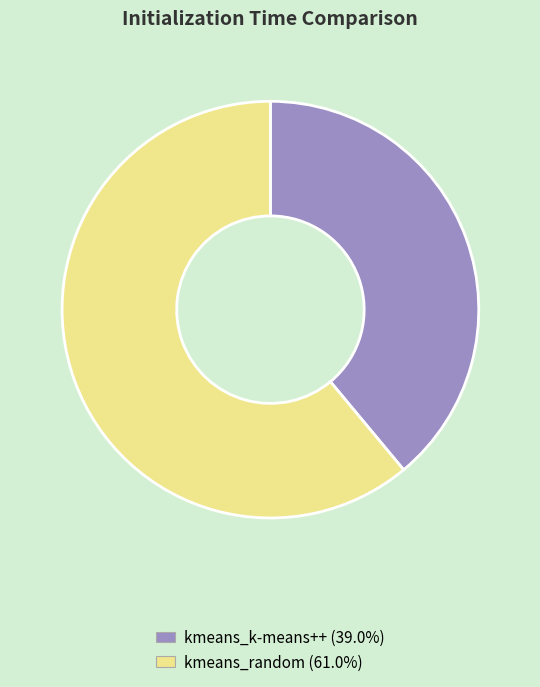

Does any single category account for the majority?

Yes